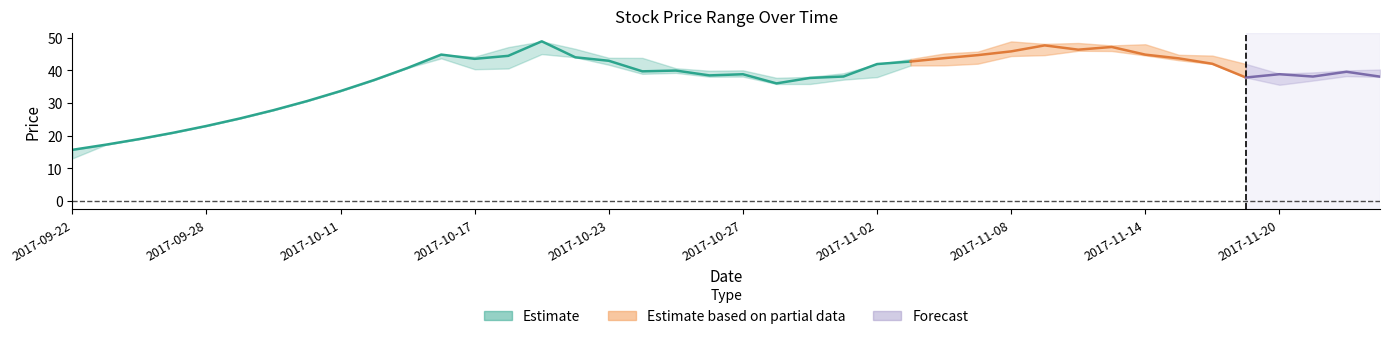

What position from the right is 2017-10-17?

28